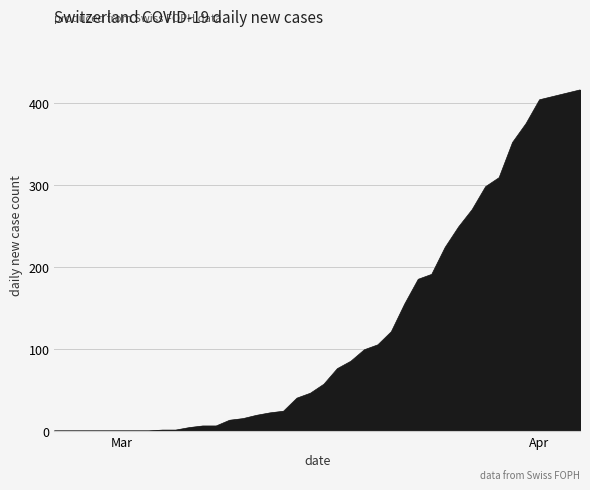

What is the difference between the maximum and minimum values?

416